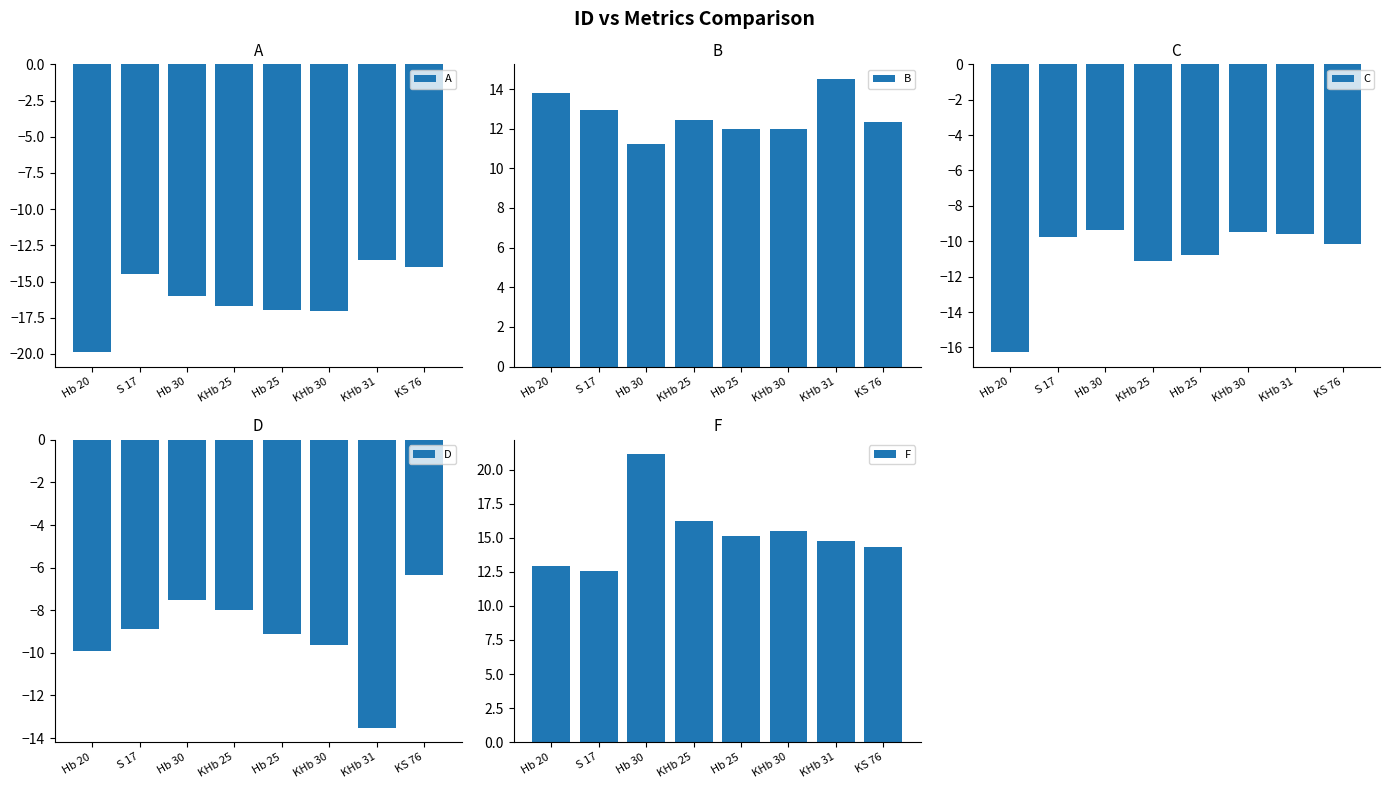

Which has a higher value, Hb 20 or KHb 30?

KHb 30